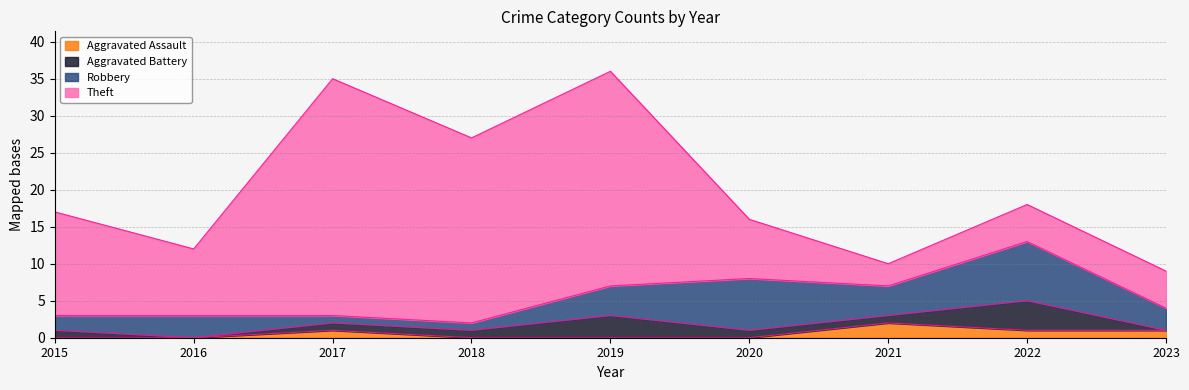

What is the total value across all series at 2018?

27